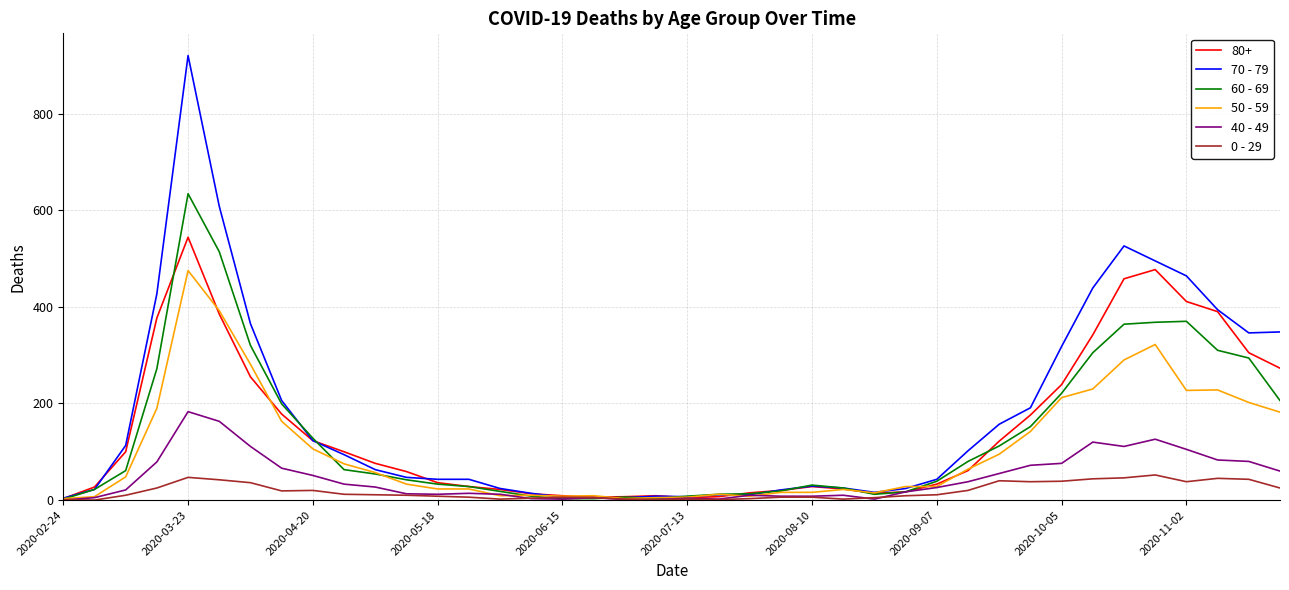

Rank the series by their maximum value, from highest to lowest.

70 - 79, 60 - 69, 80+, 50 - 59, 40 - 49, 0 - 29